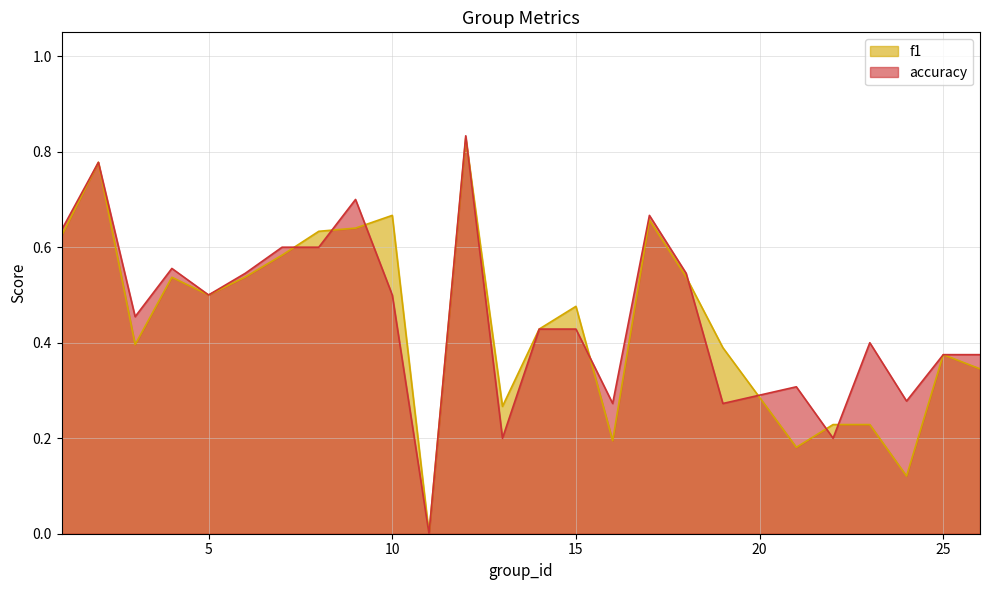

What is the value of the accuracy point at the 7th from the left?

0.6